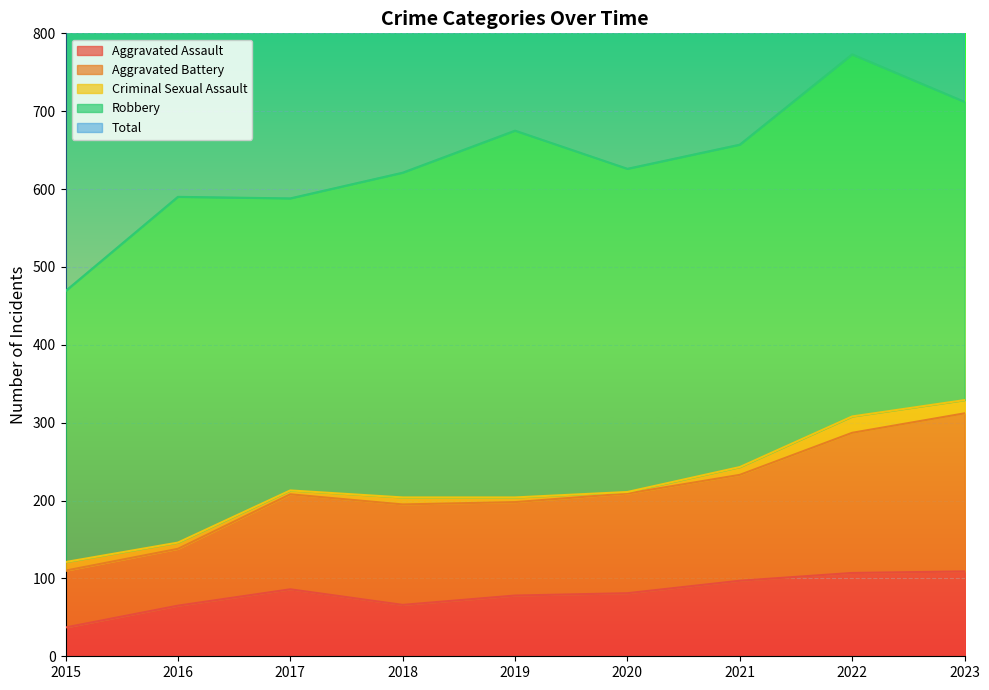

Where is the first local minimum for Total?

2017